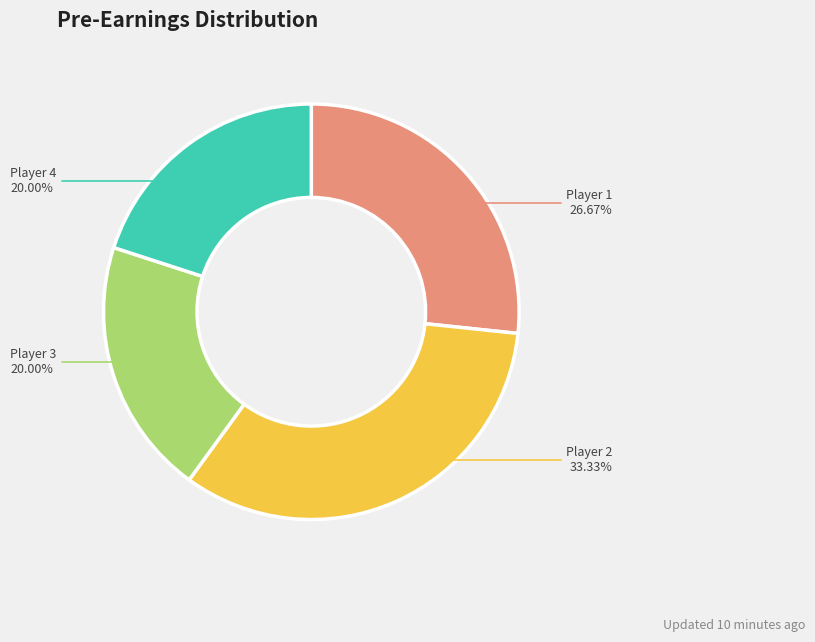

Does any single category account for the majority?

No